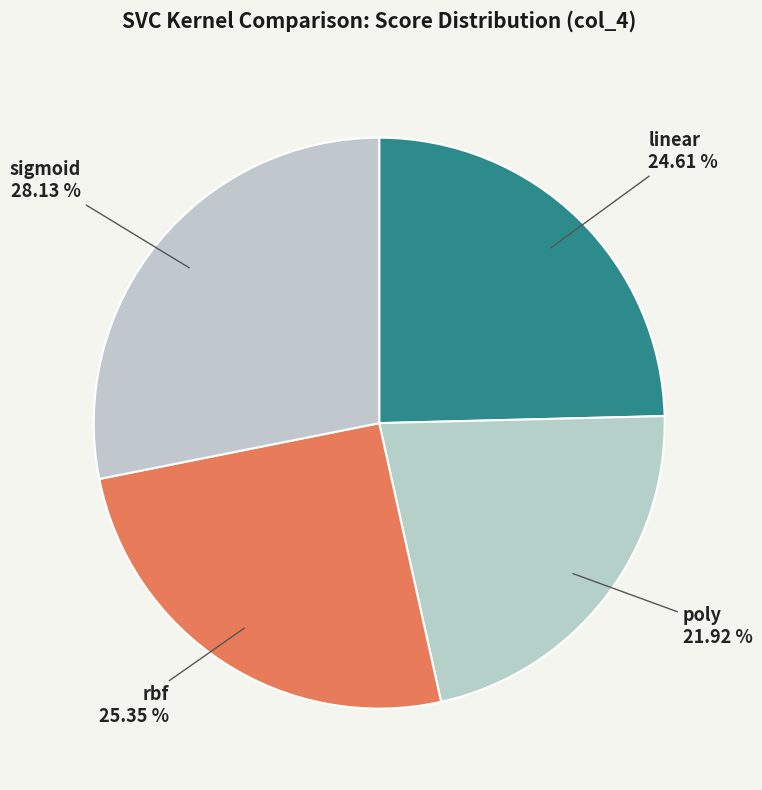

Is the sum of linear and sigmoid greater than half?

Yes